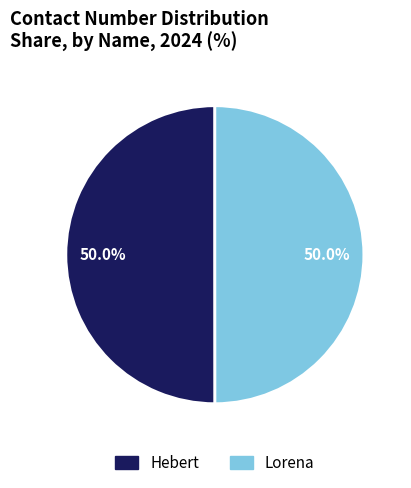

To the nearest percent, what percentage of the pie is Hebert?

50%